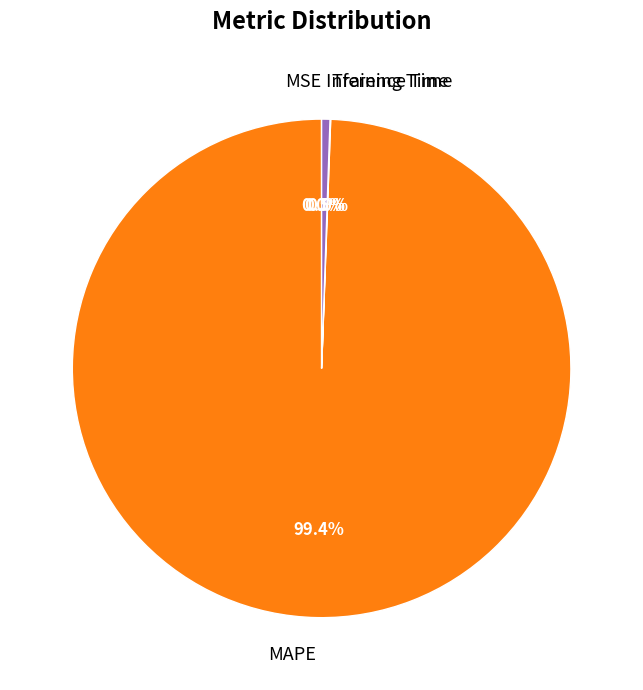

Between Inference Time and MAPE, which is larger?

MAPE